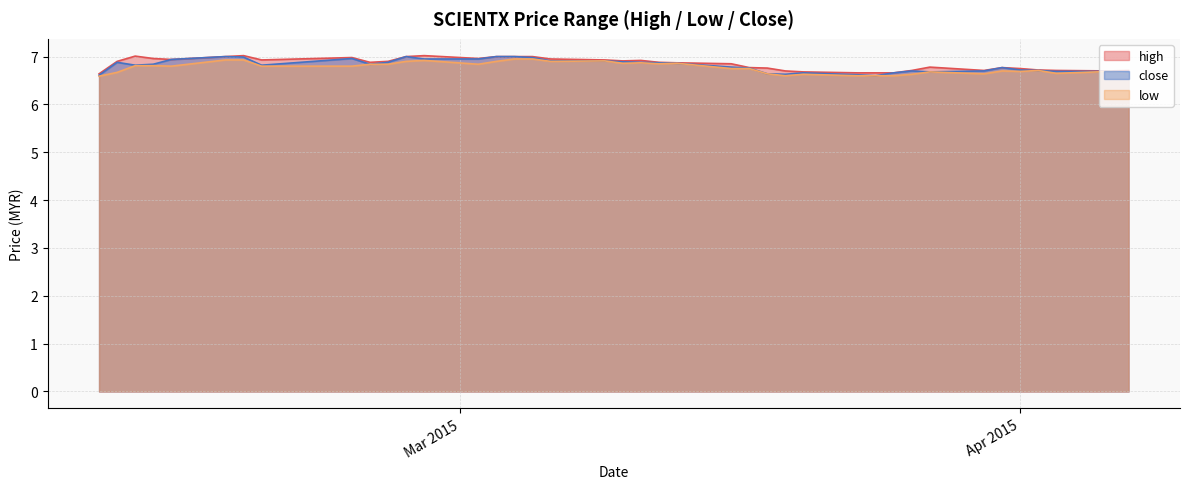

Is the value of low at 2015-03-09 greater than the value of high at 2015-02-10?

Yes